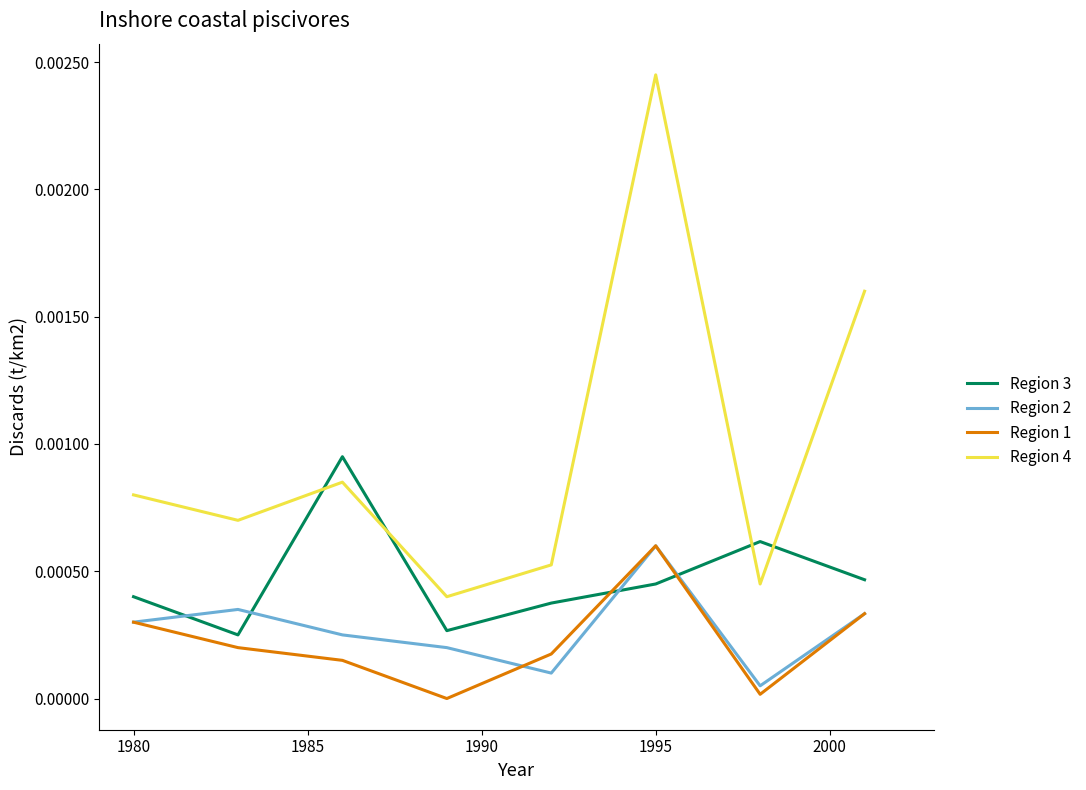

Count the number of data series in this chart.

4